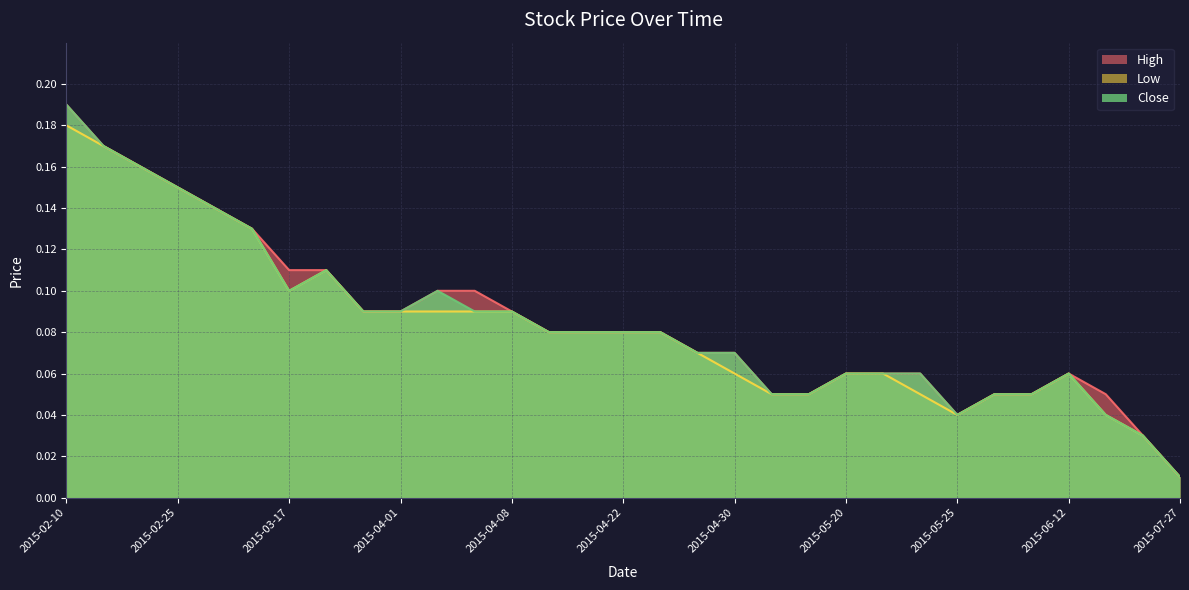

Does the chart display data point markers on the line(s)?

No